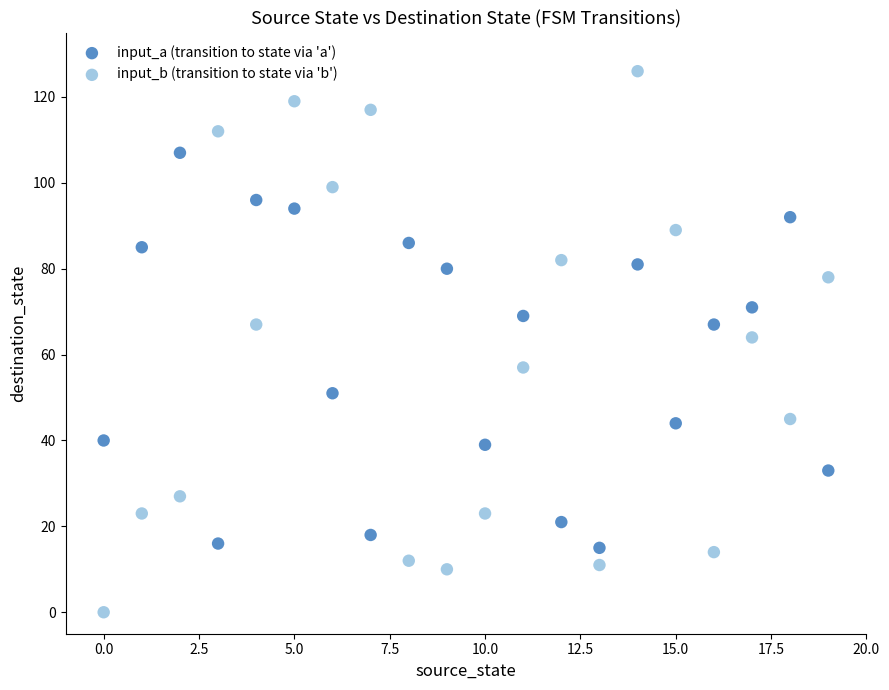

Across all data points, what is the range of Y values (max minus min)?

126